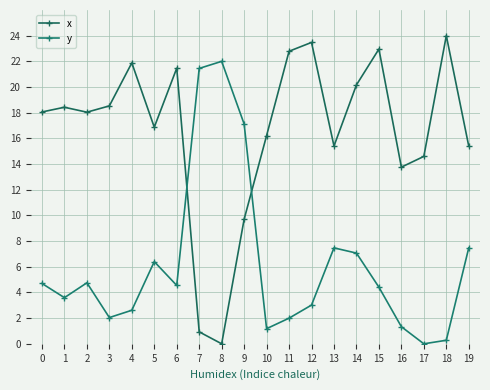

How many intersections are there between y and x?

2